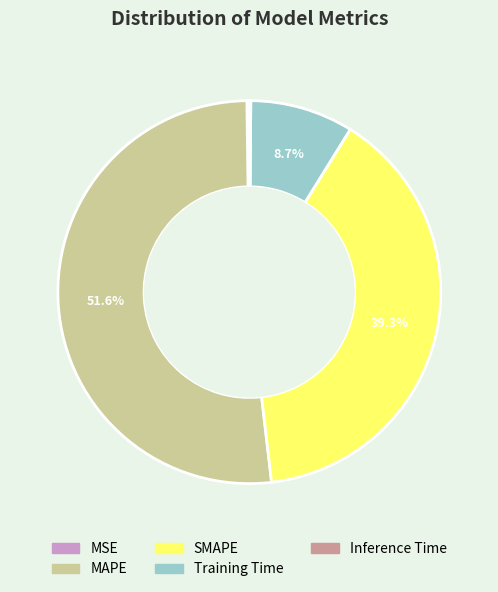

Do SMAPE and Training Time together represent more than half of the pie?

No